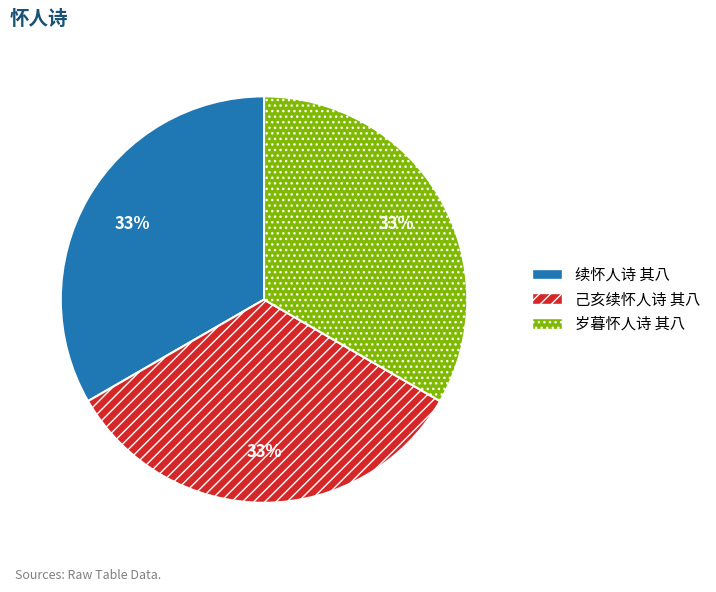

To the nearest percent, what is the combined percentage of 续怀人诗 其八 and 己亥续怀人诗 其八?

67%